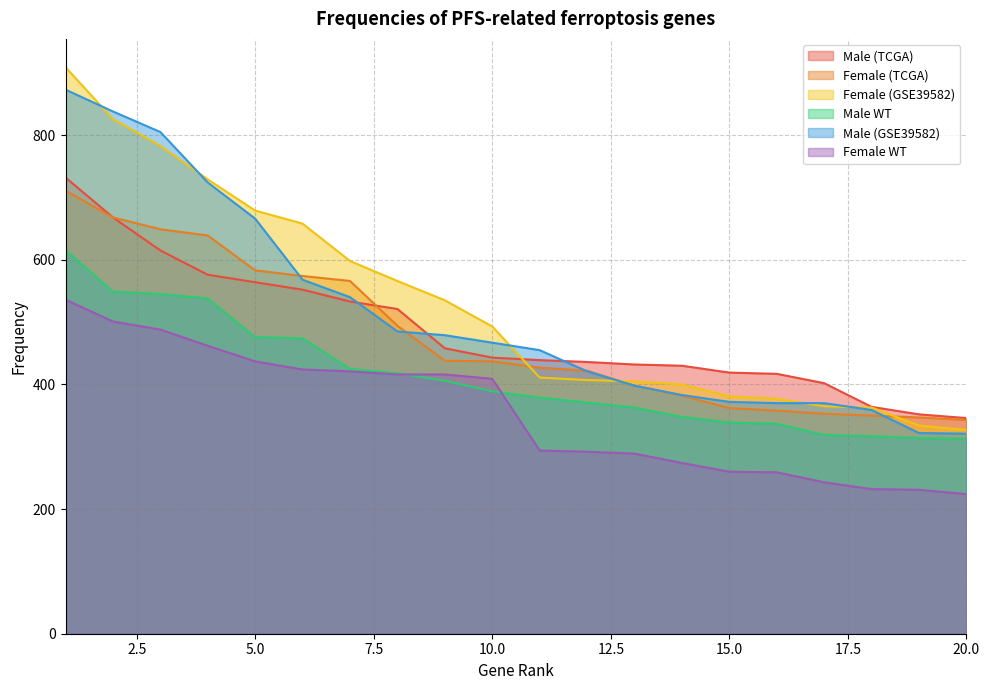

What is the minimum value for Male (GSE39582)?

321